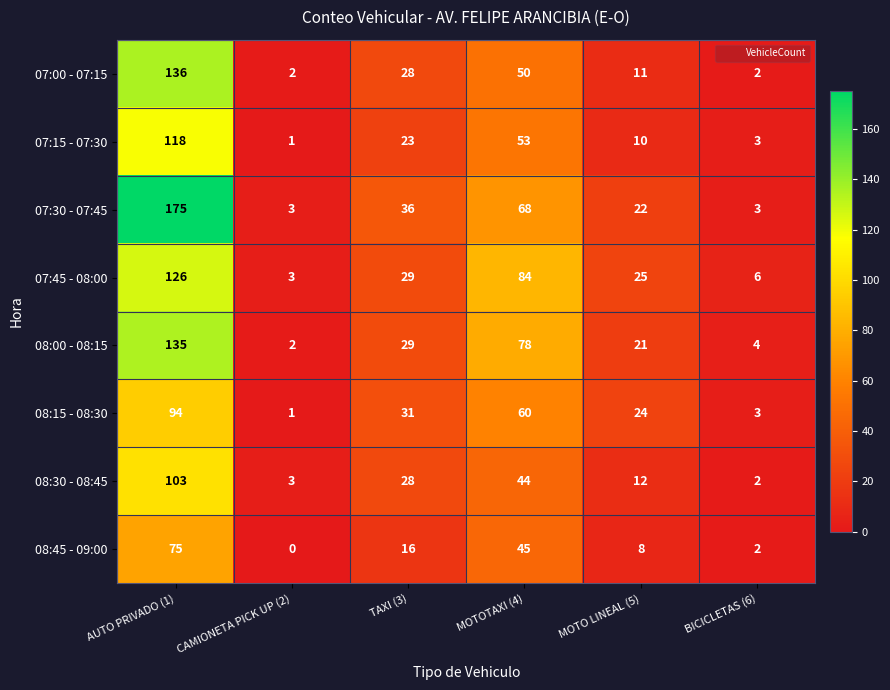

What is the total value across all series at MOTOTAXI (4)?

482